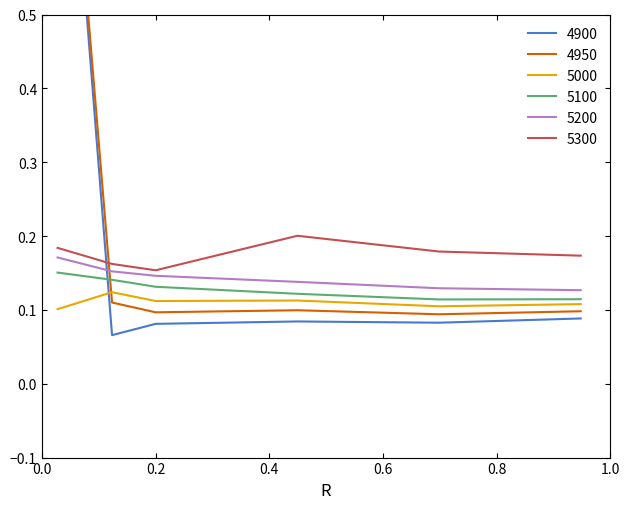

True or false: 5200 and 5000 intersect in this chart.

False